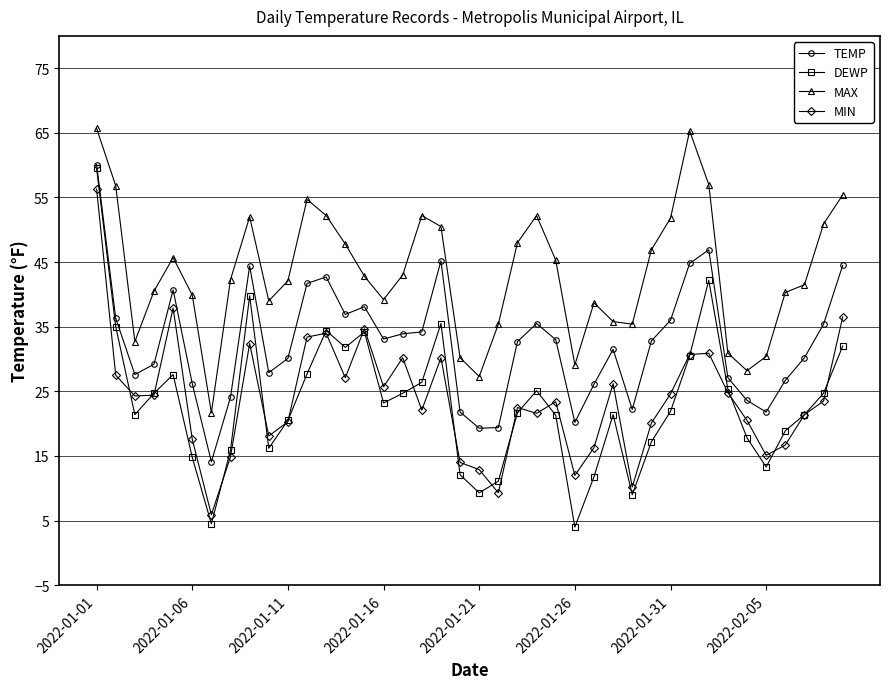

True or false: DEWP has more than 1 interior local peaks.

True